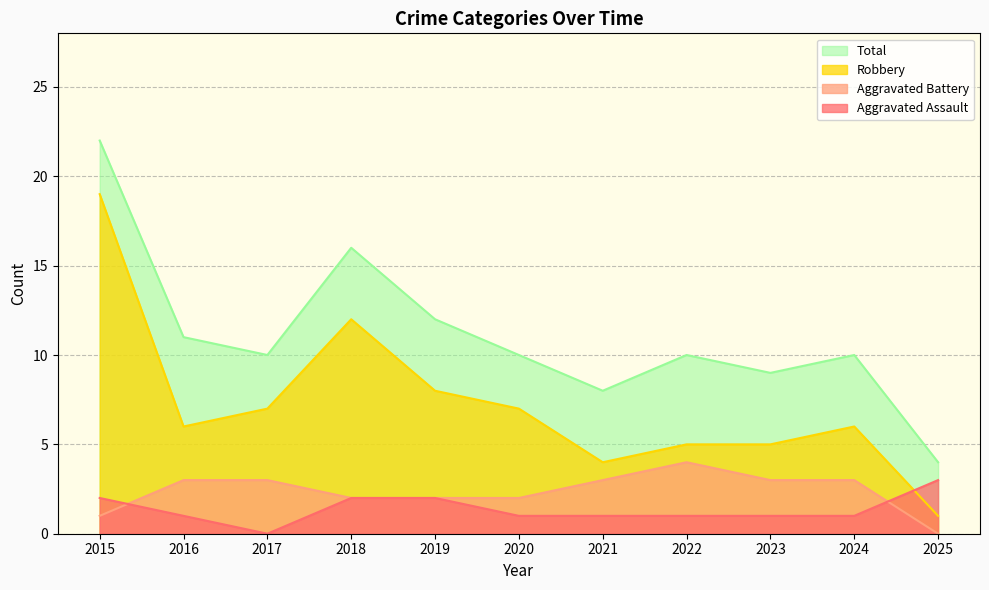

The value of Aggravated Assault at 2023 is 1. True or false?

True